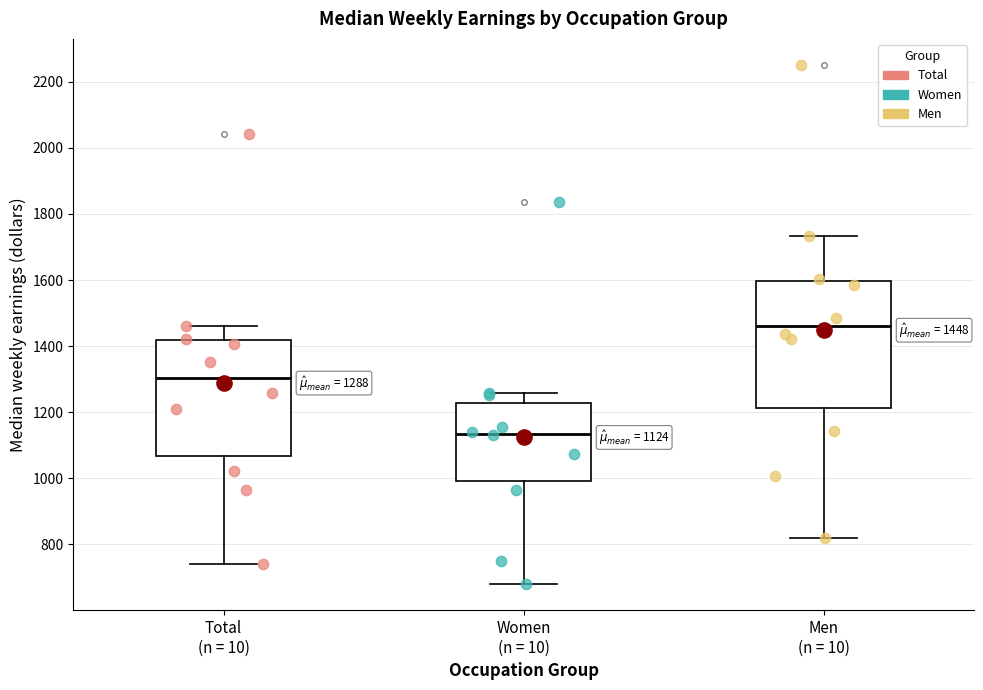

Comparing the boxes themselves (not the whiskers), which one is the tallest?

Men (n = 10)